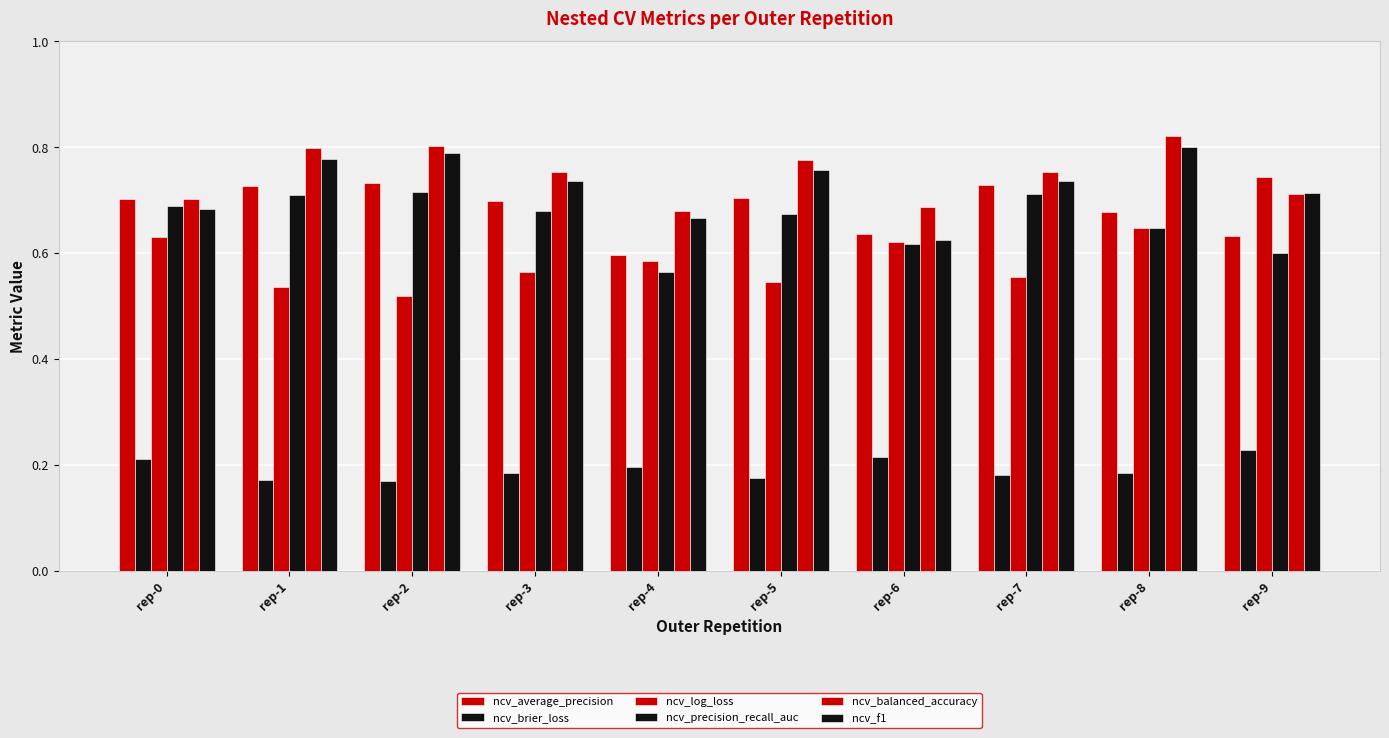

What is the total value across all series at rep-2?

3.7